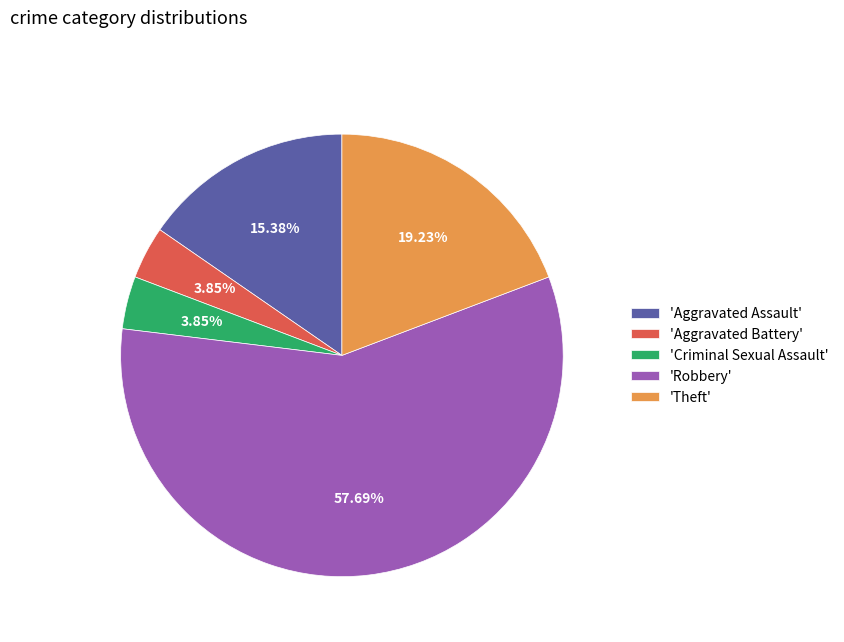

Which slice is the largest?

'Robbery'